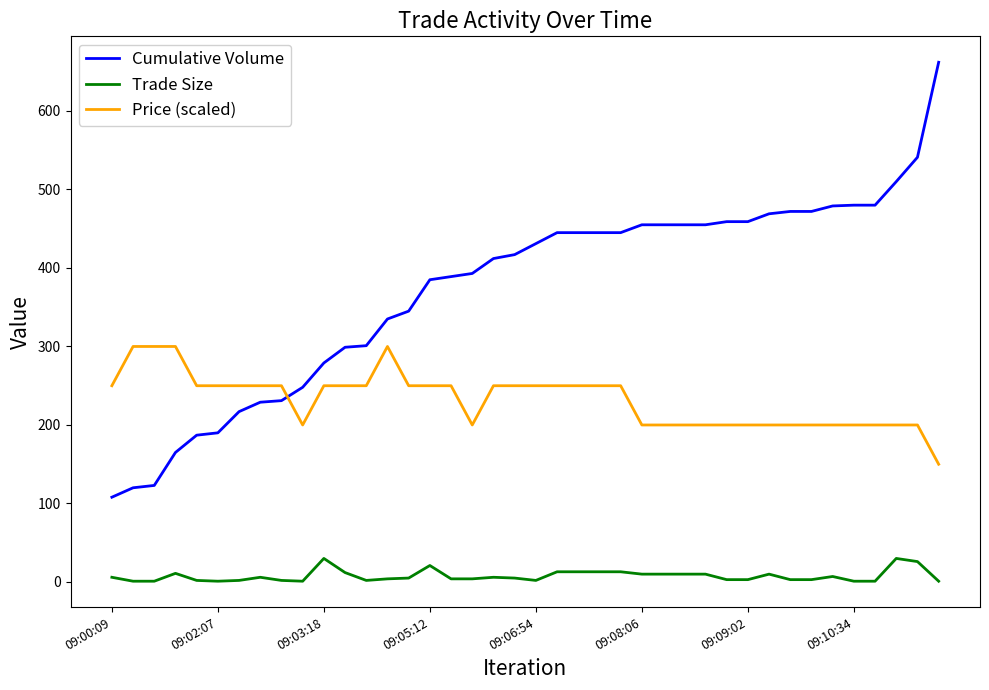

What is the greatest value displayed?

662.0